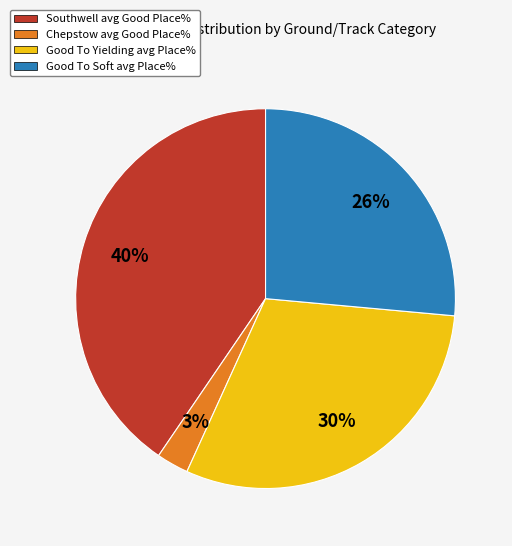

Is there any slice that represents more than half of the pie?

No